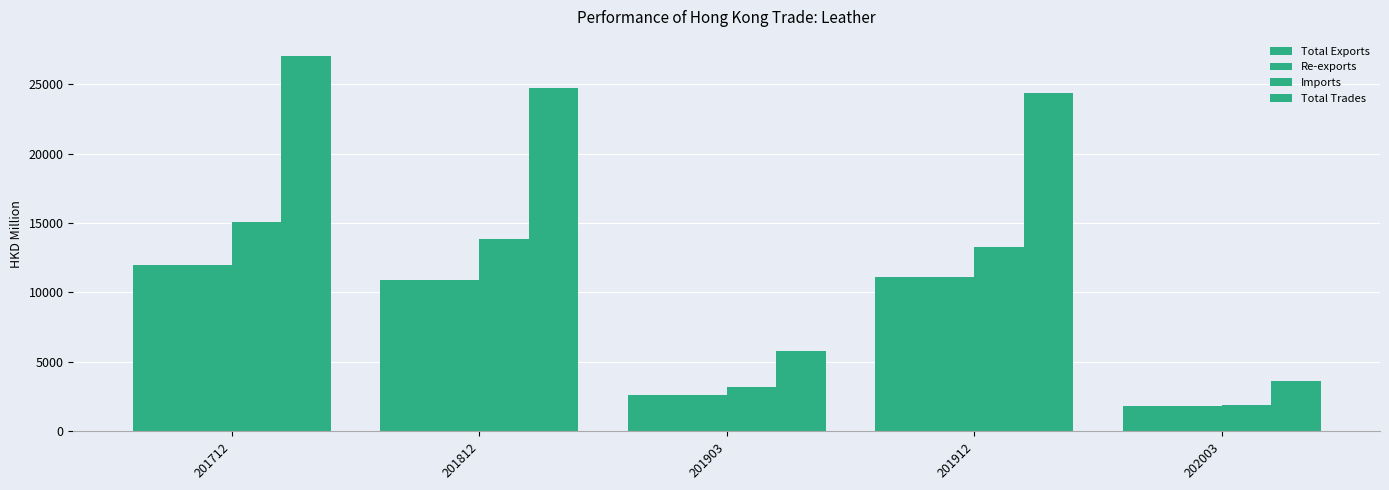

How many values in the Total Trades series exceed 24374?

3